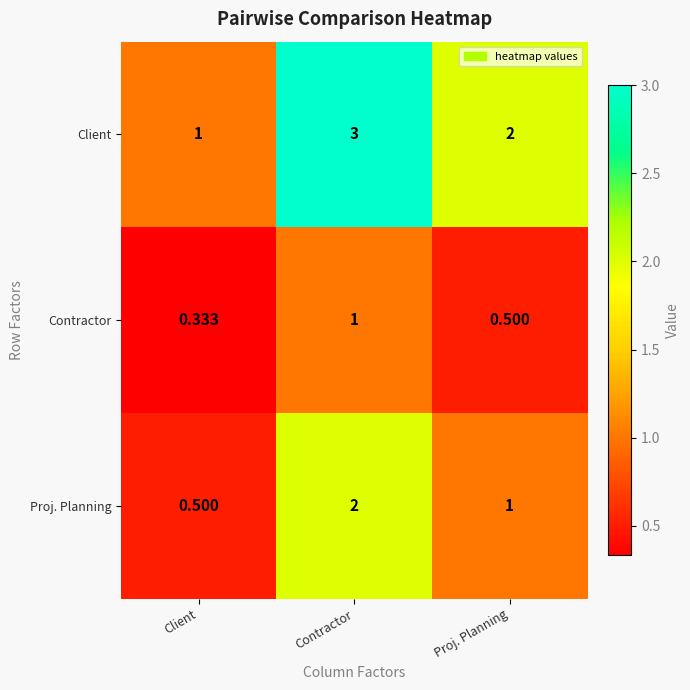

Is the value of Client at Proj. Planning greater than the value of Contractor at Client?

Yes